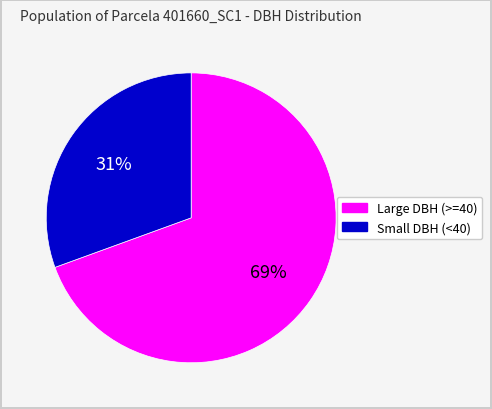

Count the number of slices in the pie.

2